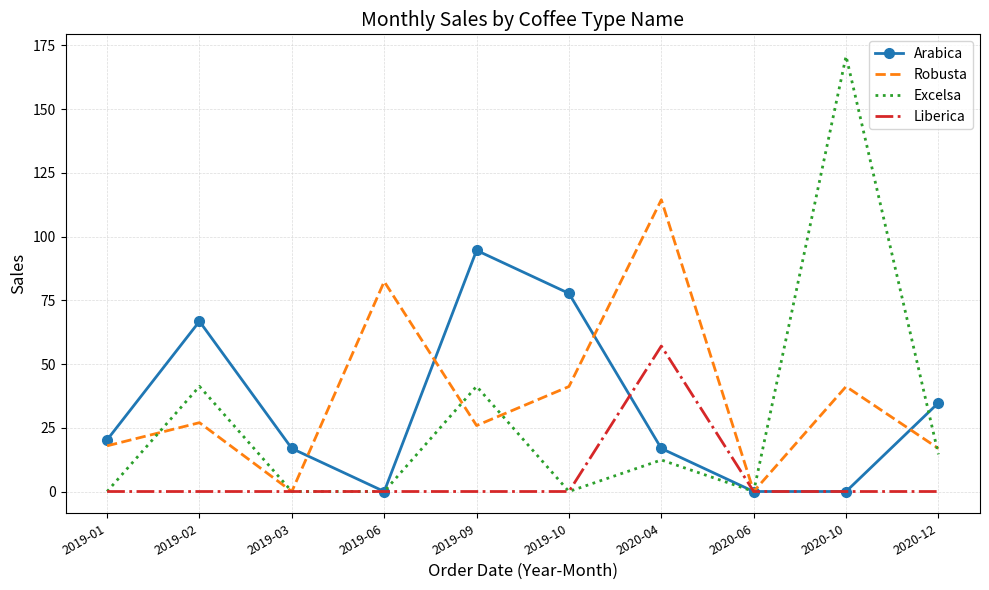

What is the average value of the Arabica series?

32.8